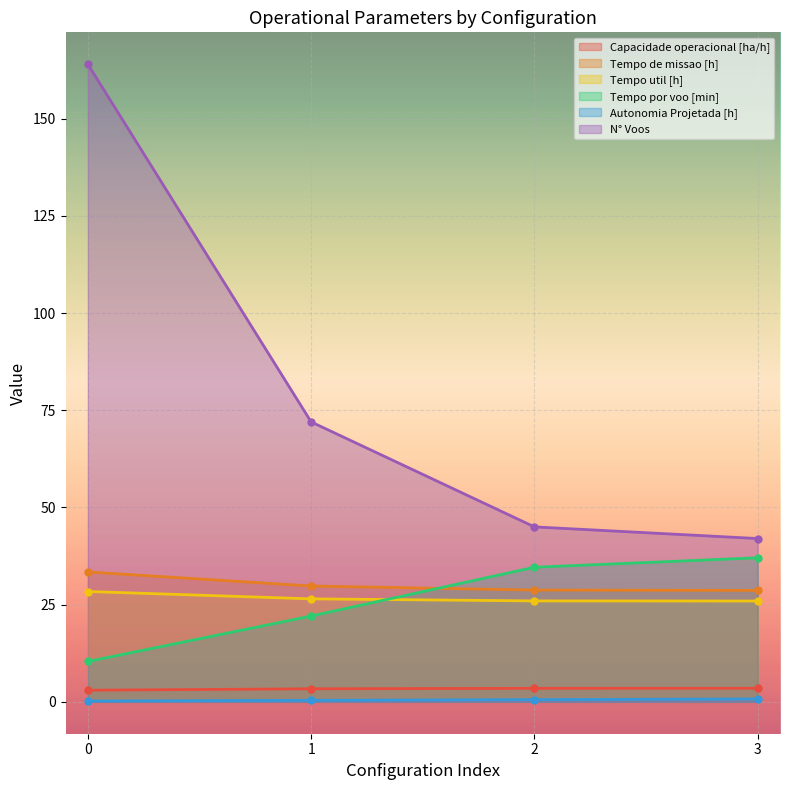

True or false: N° Voos and Tempo util [h] cross at least once.

False